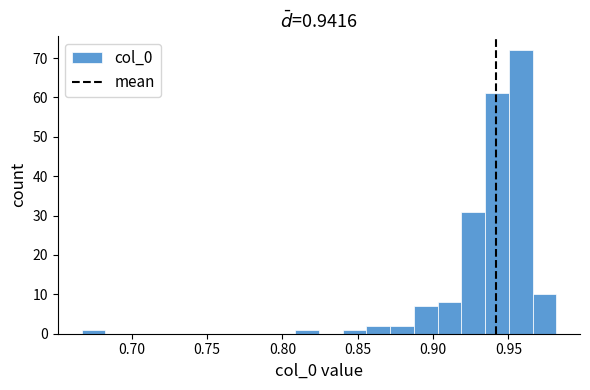

Read against the x-axis, roughly where is the centre of the tallest bar?

0.960